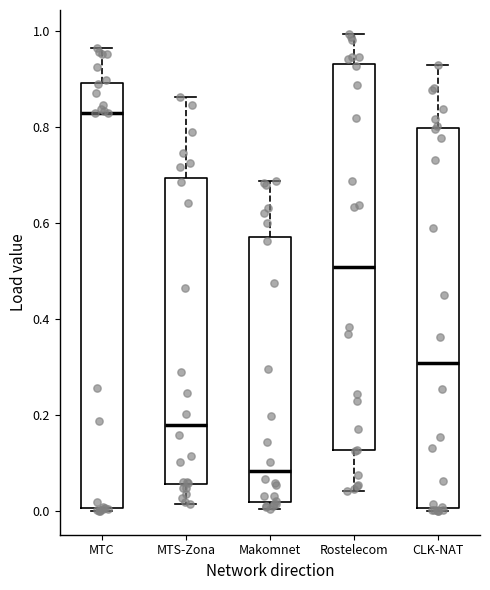

Reading left to right, read every box against the y-axis: the position of its median line, the range the box covers, and the ends of its whiskers. The values are not printed on the chart, so give them approximately, as read against the axis.

MTC: median 0.82, box 0.00 to 0.90, whiskers 0.00 (just below the box's lower edge) to 0.96
MTS-Zona: median 0.18, box 0.06 to 0.70, whiskers 0.02 to 0.86
Makomnet: median 0.08, box 0.02 to 0.58, whiskers 0.00 to 0.68
Rostelecom: median 0.50, box 0.12 to 0.92, whiskers 0.04 to 1.00
CLK-NAT: median 0.30, box 0.00 to 0.80, whiskers 0.00 to 0.92